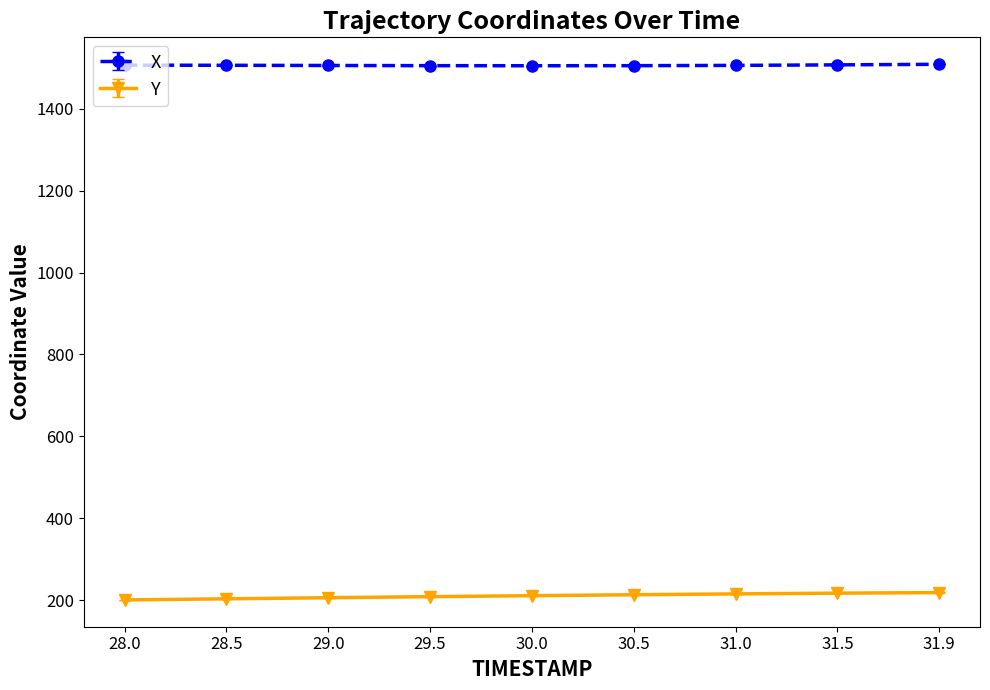

What is the spread (max minus min) of values at 31.9?

1290.1